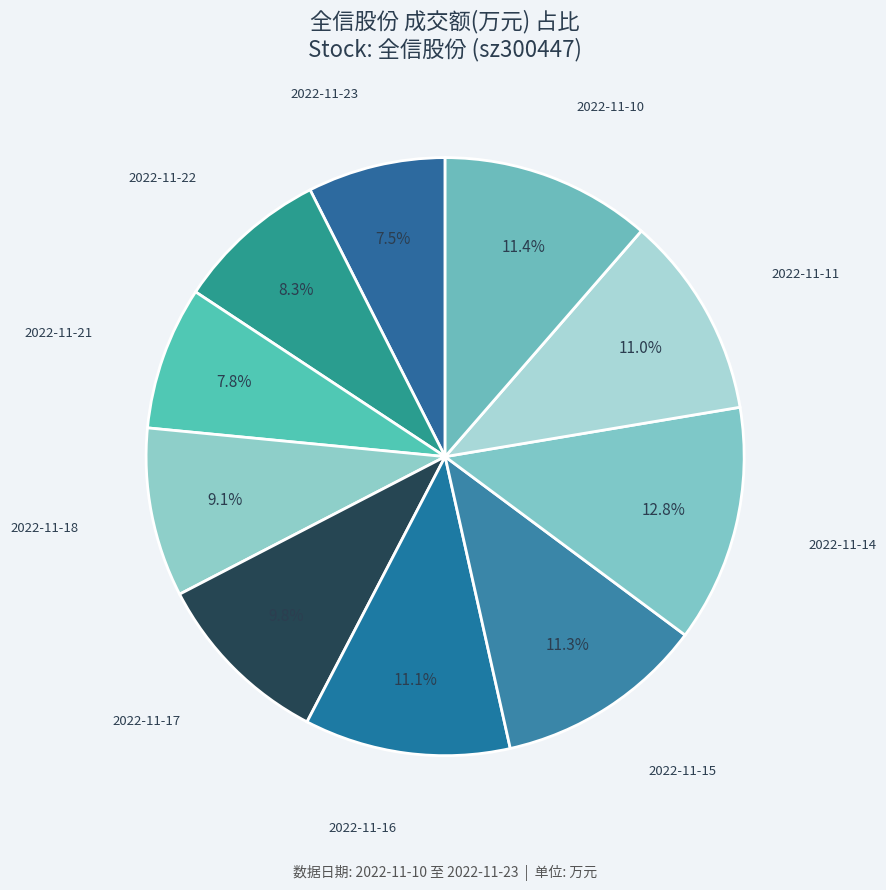

Count the number of slices in the pie.

10